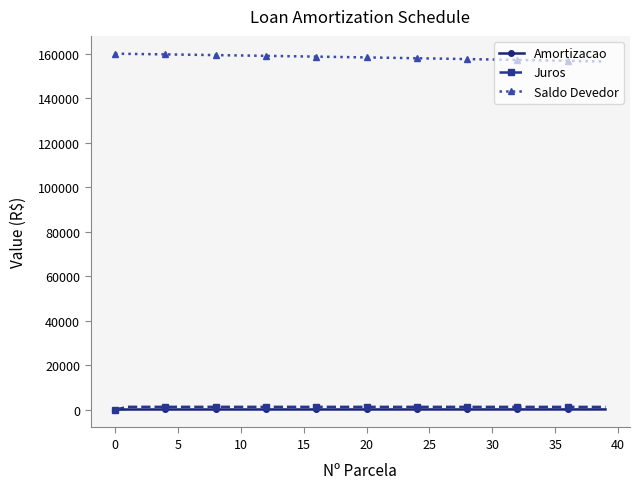

True or false: Amortizacao and Saldo Devedor cross at least once.

False